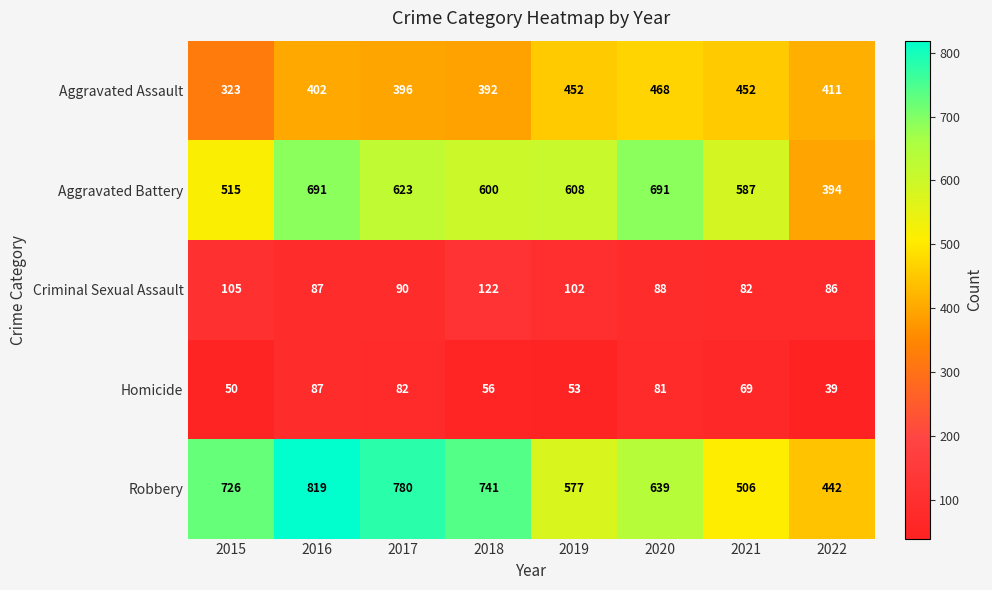

How many distinct data groups are displayed?

5